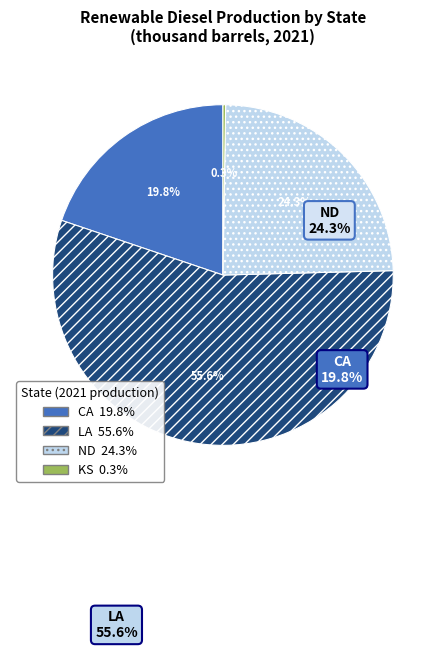

Does any single category account for the majority?

Yes